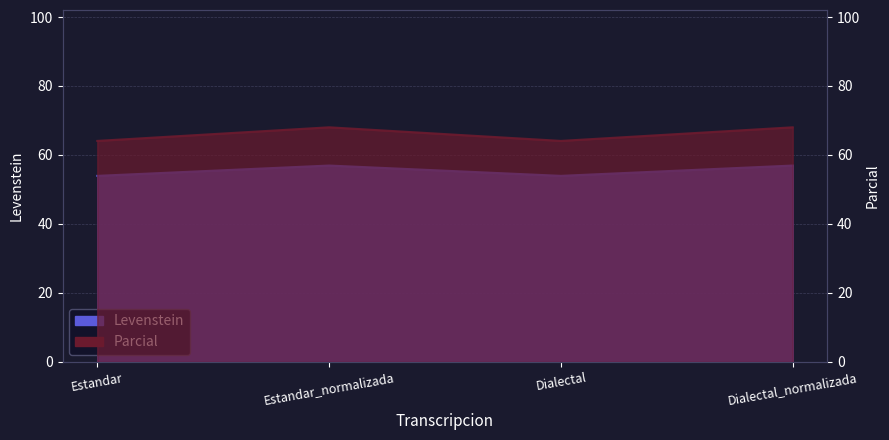

Is it true that Levenstein equals 91.8 at Dialectal?

False